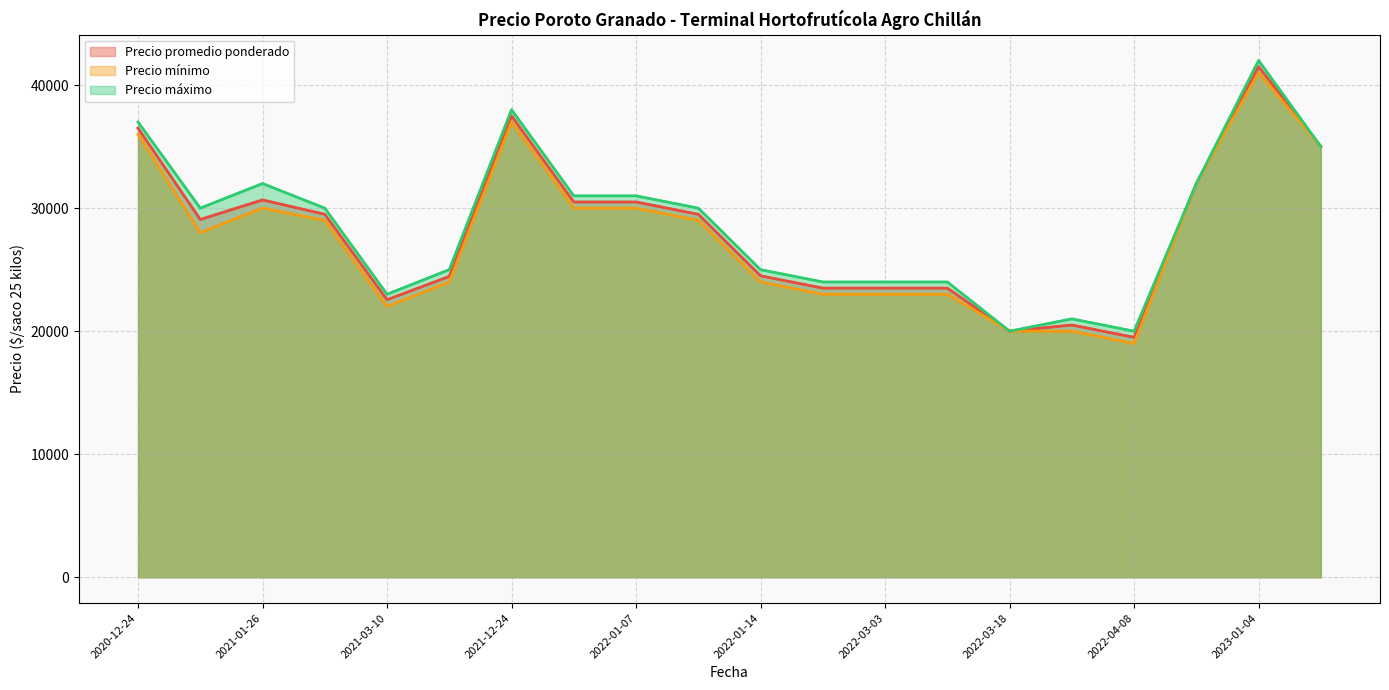

How many lines are shown in the chart?

3